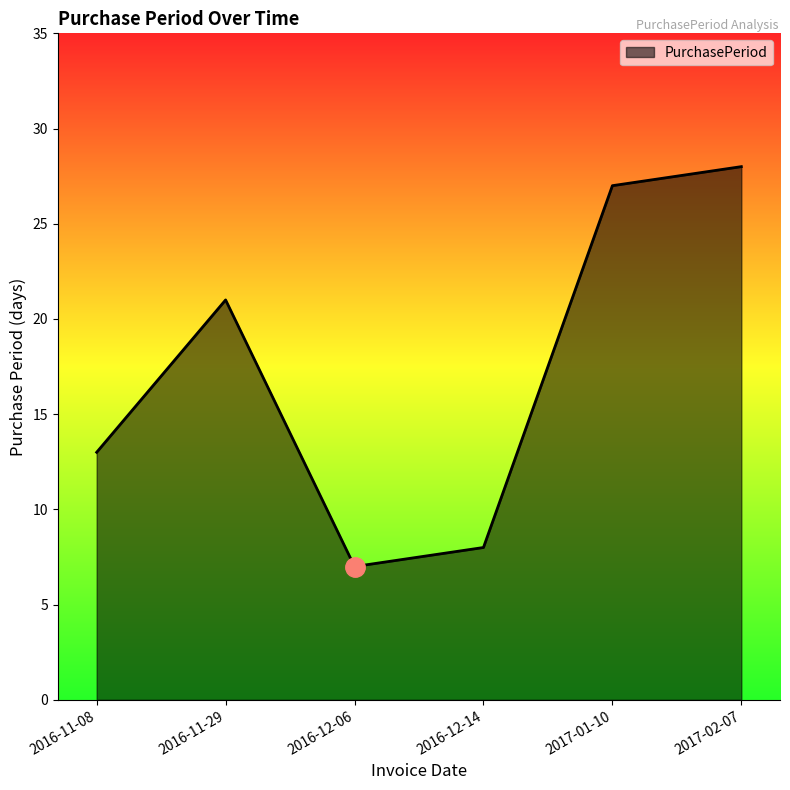

Read the value at 2016-12-14, to the nearest 5.

10